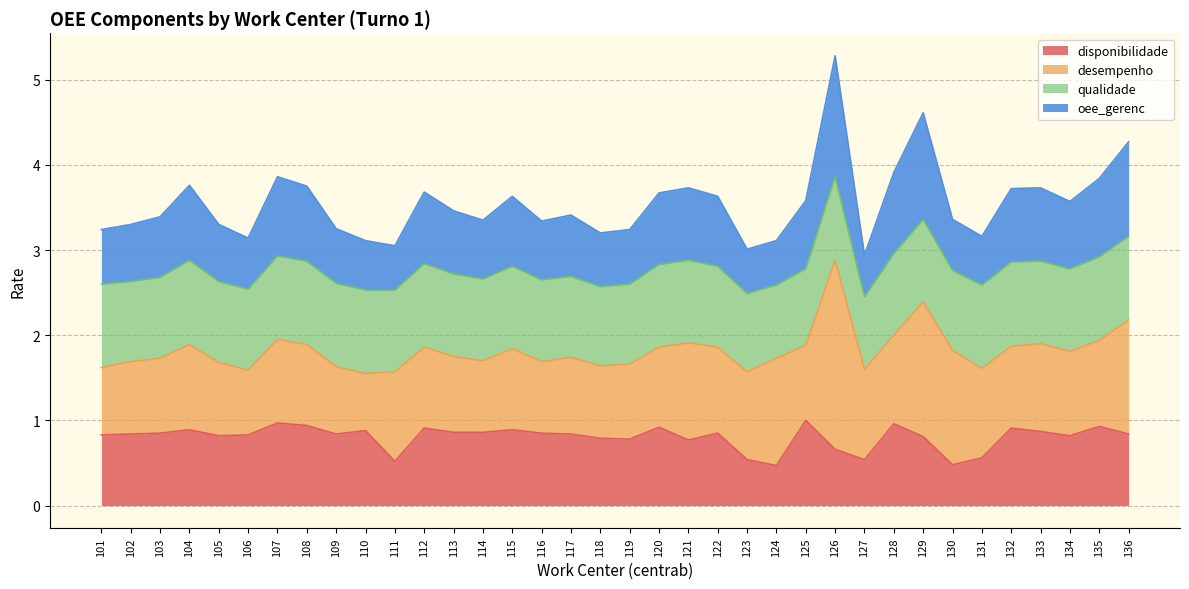

What is the highest value of the disponibilidade series?

1.0